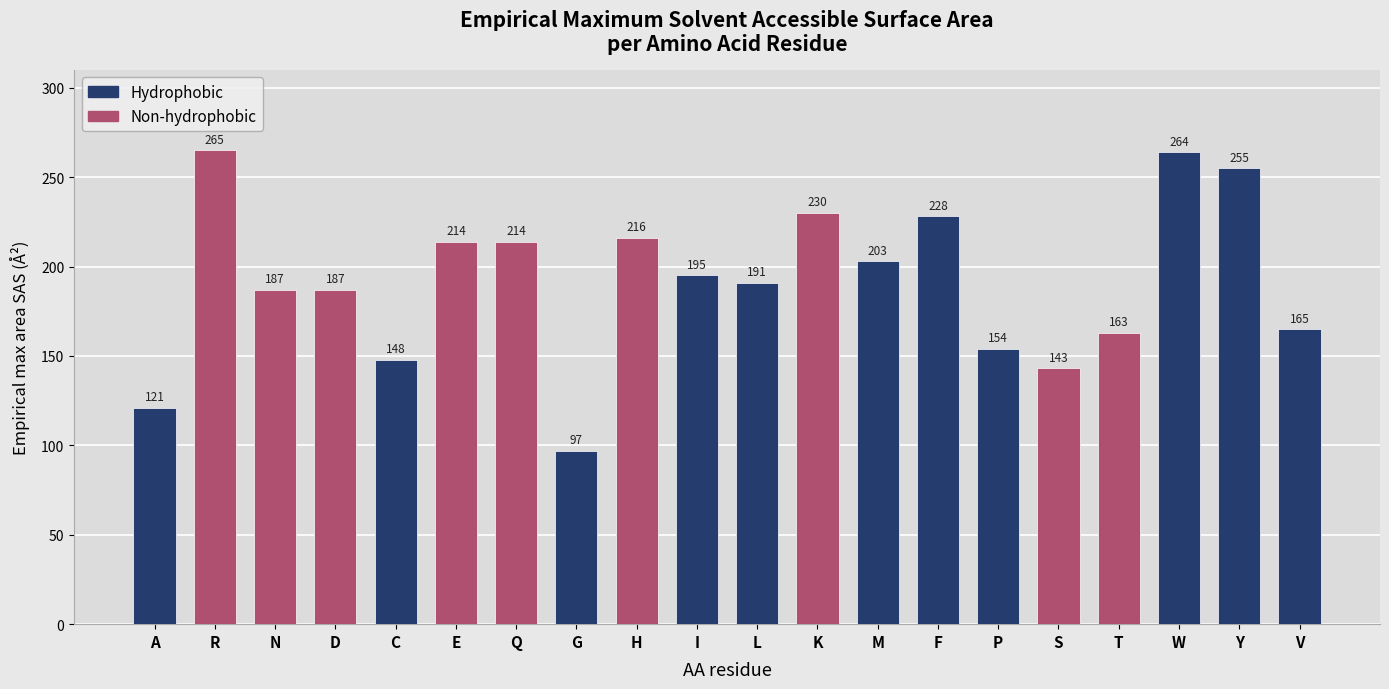

How many data points does each series have?

20